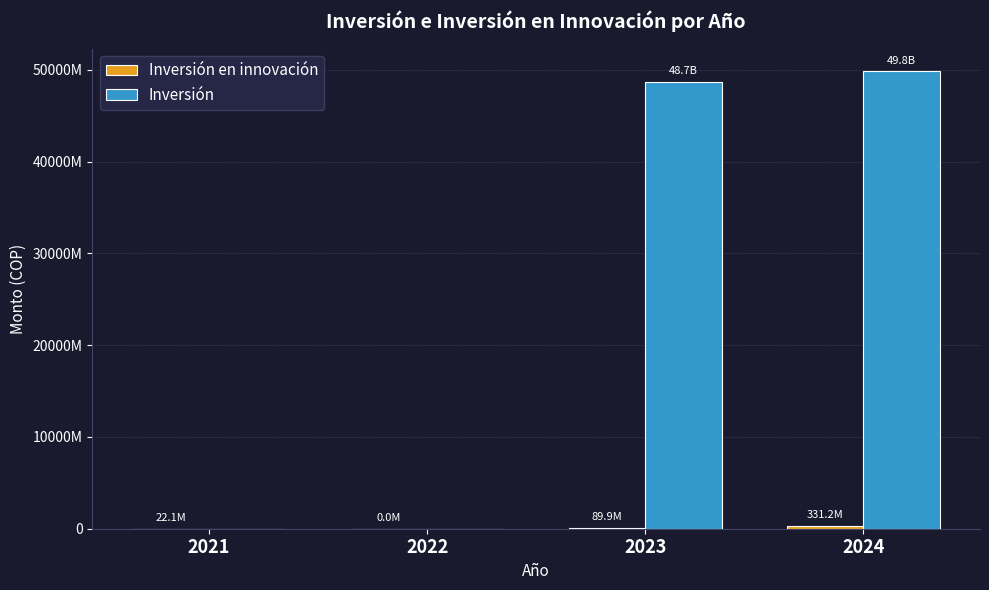

At which category is the sum across all series the highest?

2024